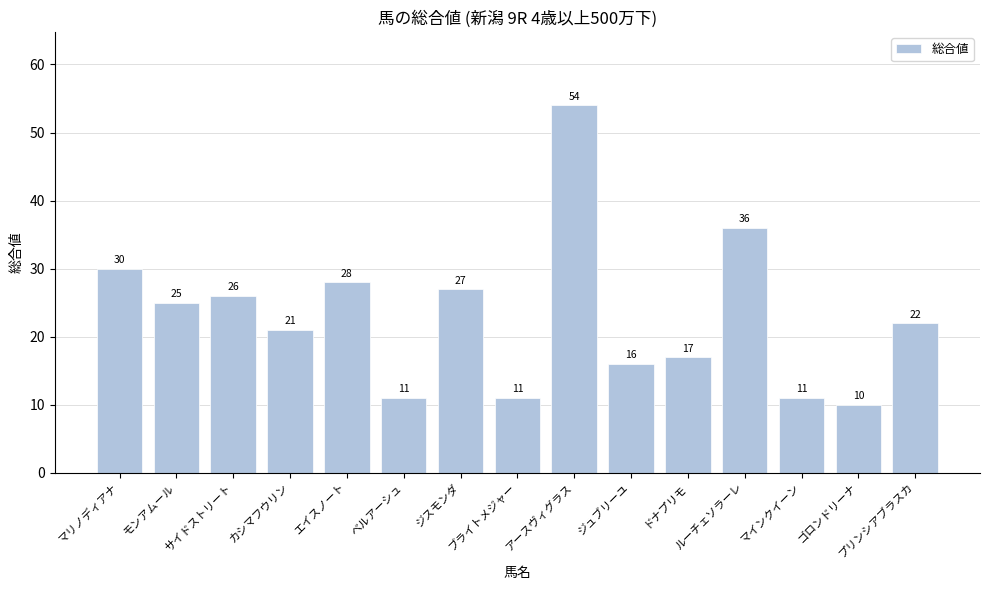

Reading left to right, list all the values displayed in this chart.

マリノディアナ=30	モンアムール=25	サイドストリート=26	カシマフウリン=21	エイスノート=28	ベルアーシュ=11	ジスモンダ=27	ブライトメジャー=11	アースヴィグラス=54	ジュブリーユ=16	ドナプリモ=17	ルーチェソラーレ=36	マインクイーン=11	ゴロンドリーナ=10	プリンシアブラスカ=22